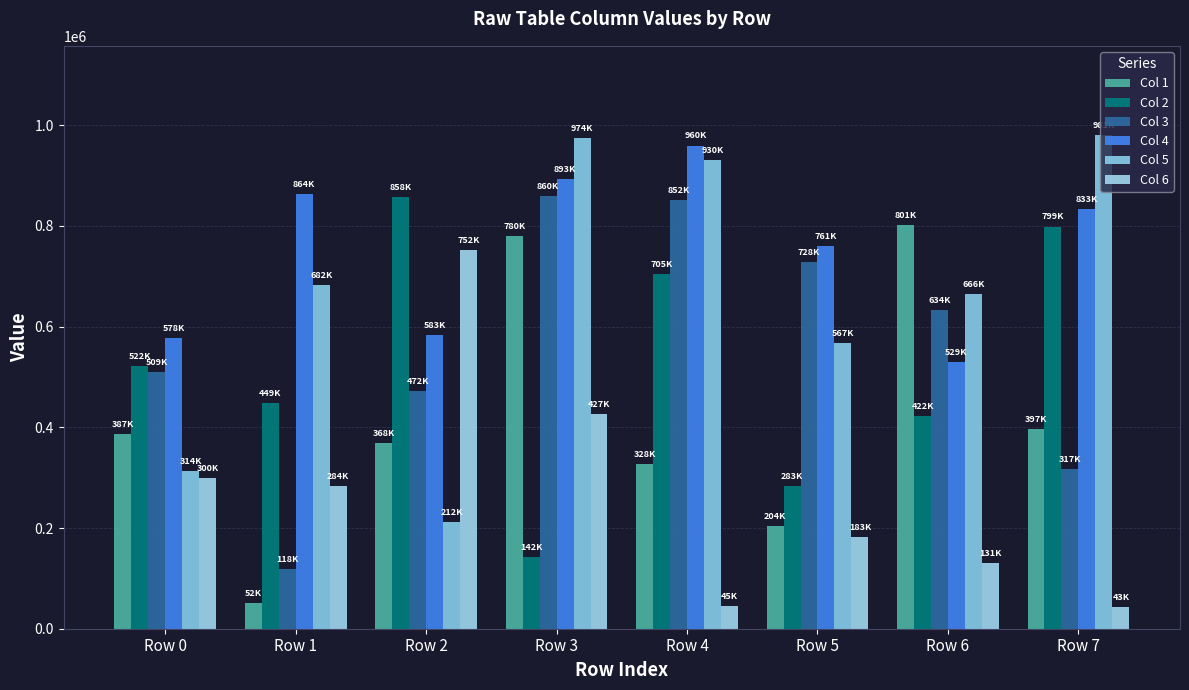

Reading left to right, extract all data points from this chart.

Col 1: 386757	51704	368299	780023	328054	204057	801289	396654
Col 2: 521878	449080	857967	142193	704855	283201	422009	798938
Col 3: 509335	118326	472215	859996	852297	728074	633793	316908
Col 4: 578282	863763	582807	892702	959849	760547	529164	833190
Col 5: 313895	681849	212158	974080	930358	566761	665534	981231
Col 6: 300061	284246	752352	427320	44779	182538	130694	42979